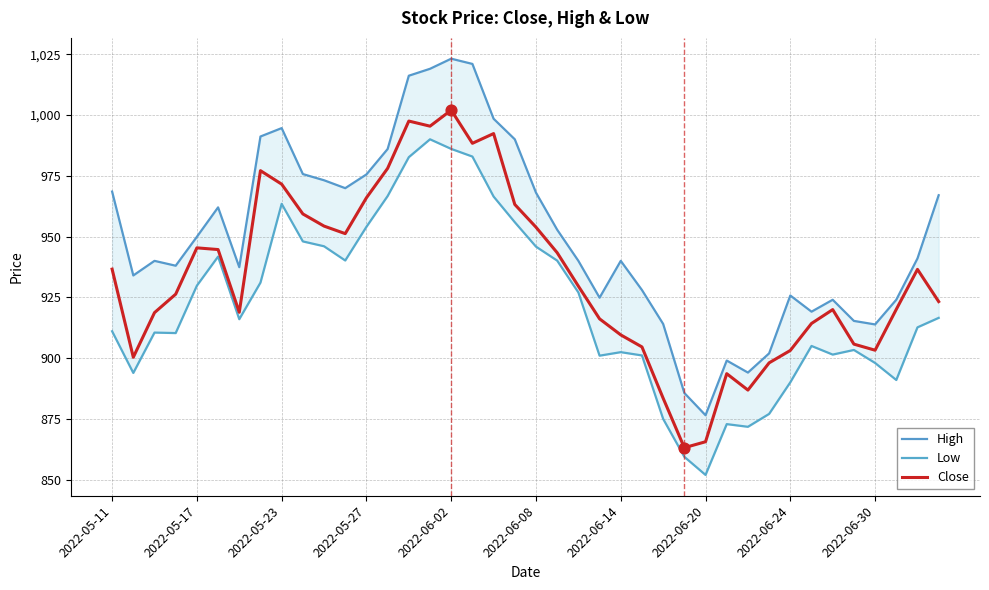

At which label does Close reach its peak?

2022-06-02